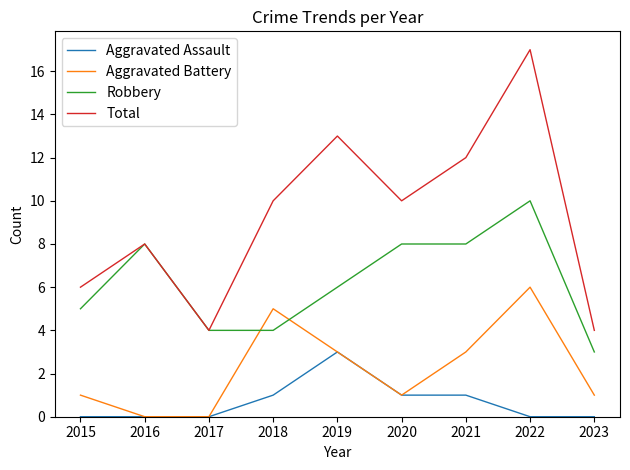

How many lines are shown in the chart?

4